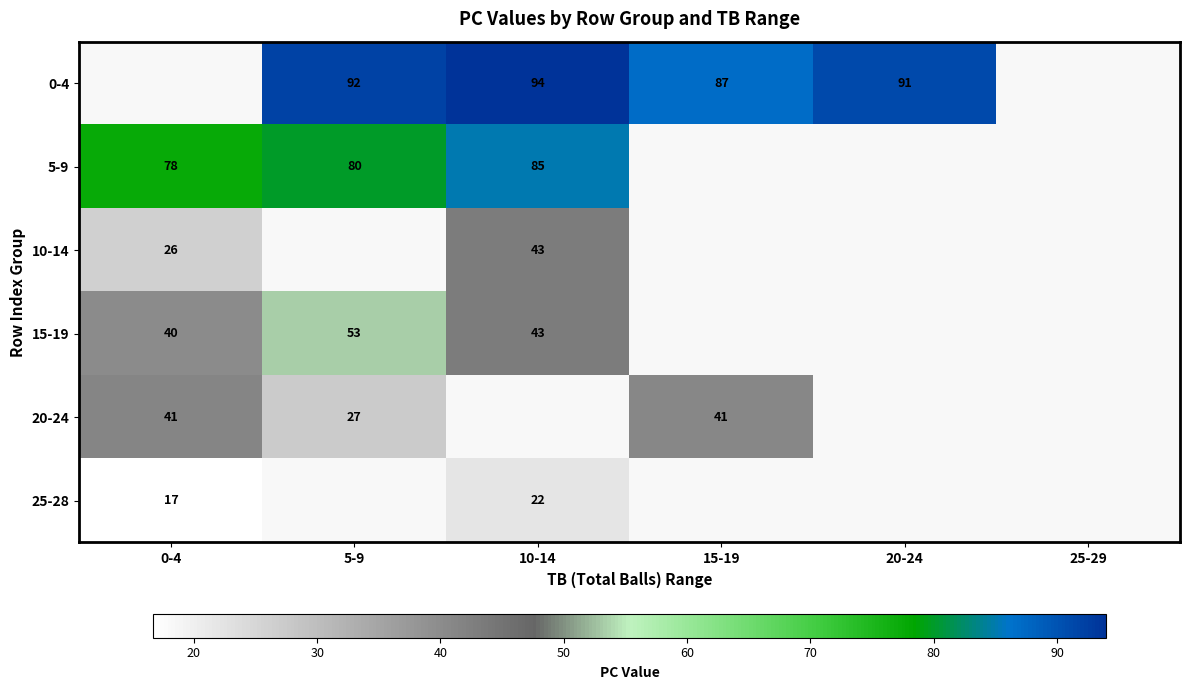

The 5-9 series shows 35.0 at 10-14. True or false?

False